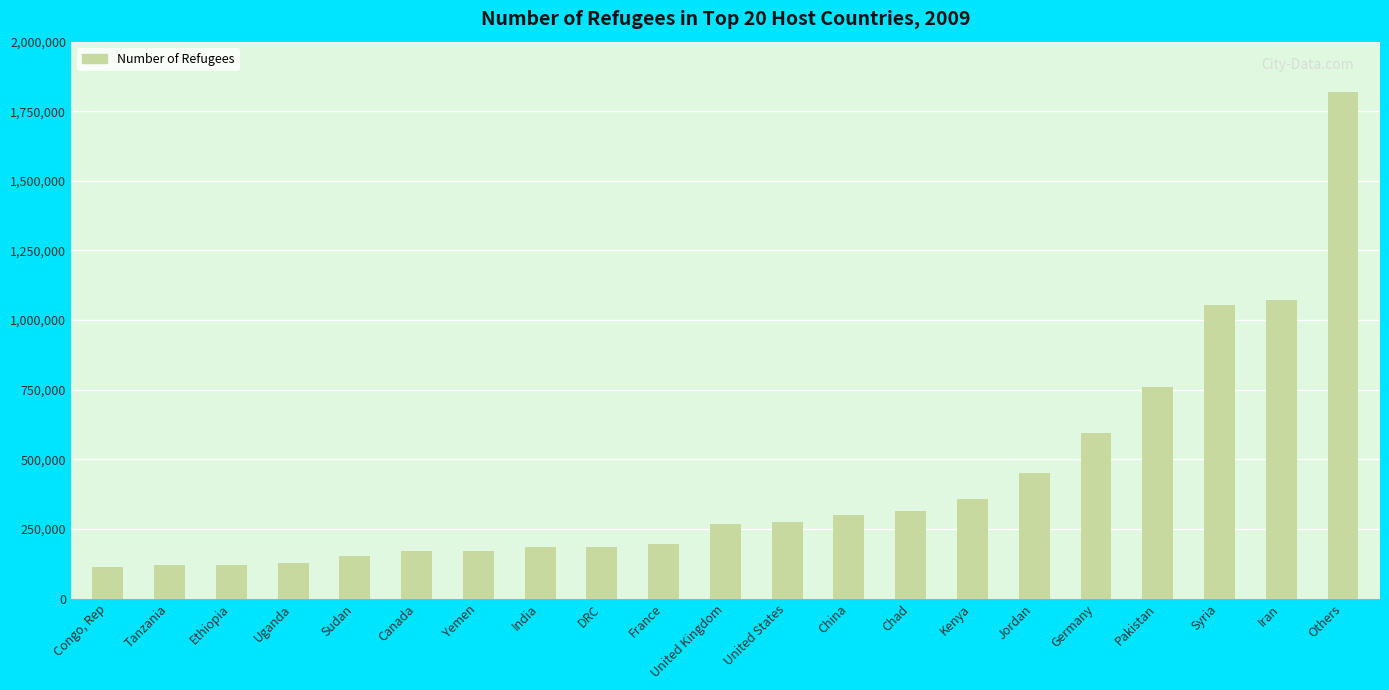

What is the label of the 1st bar from the left?

Congo, Rep